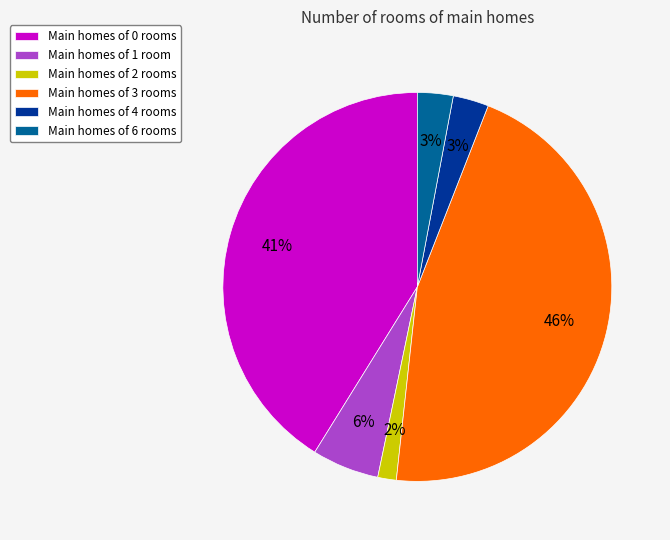

Is Main homes of 2 rooms the majority of the pie?

No